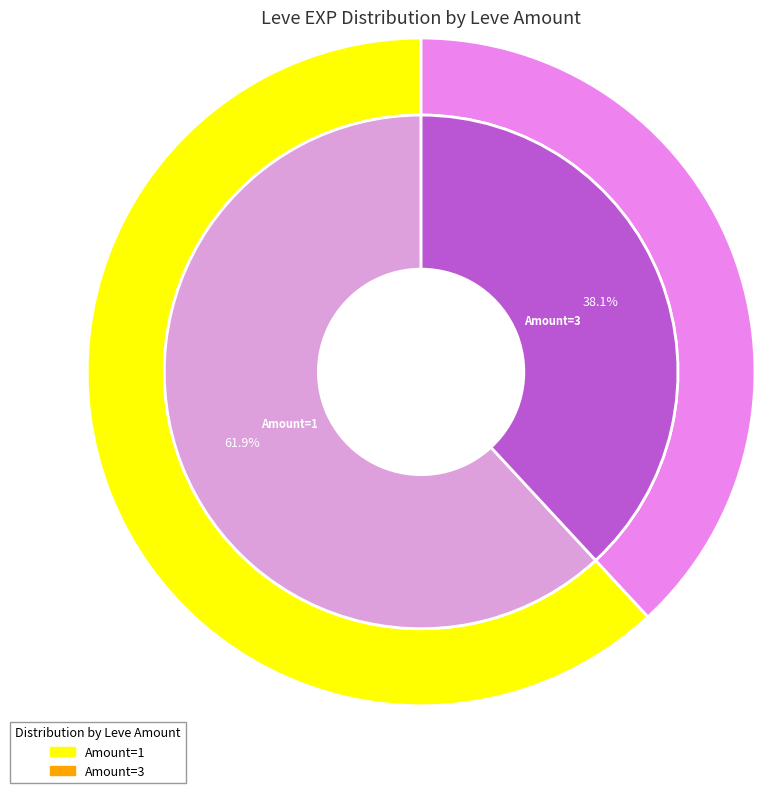

Which slice is the largest?

1